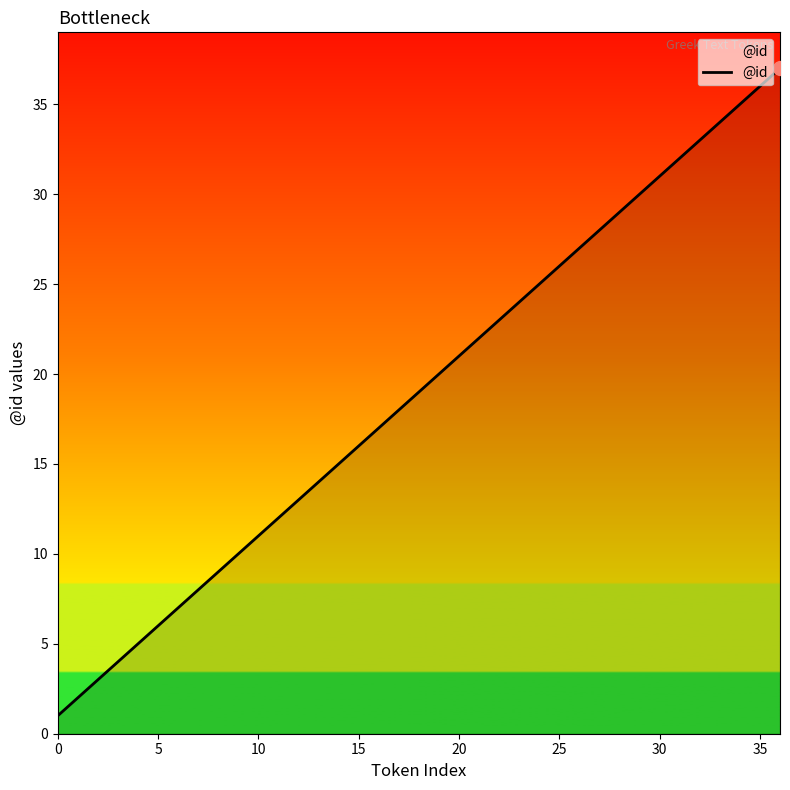

Reading left to right, what are all the values shown in this chart?

1	2	3	4	5	6	7	8	9	10	11	12	13	14	15	16	17	18	19	20	21	22	23	24	25	26	27	28	29	30	31	32	33	34	35	36	37